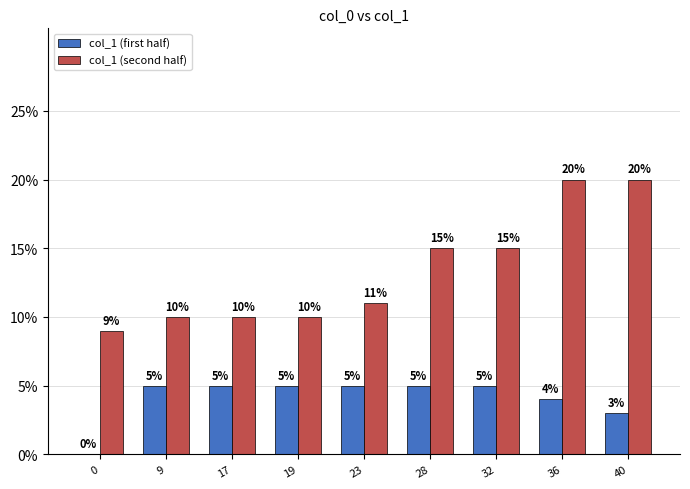

Which series has the largest total across all categories?

col_1 (second half)